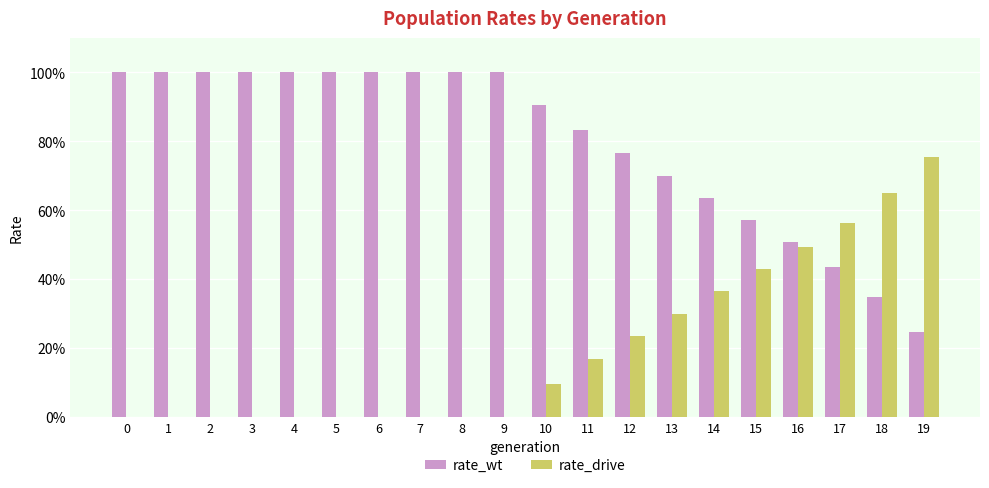

Are the bars grouped side by side (vs. stacked)?

Yes